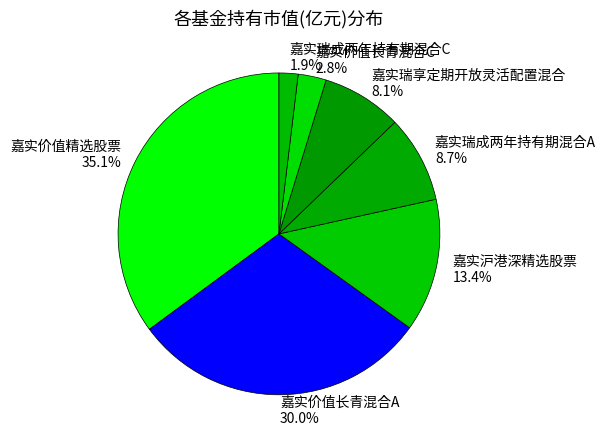

The 嘉实瑞成两年持有期混合A slice represents 9% of the pie. True or false?

True